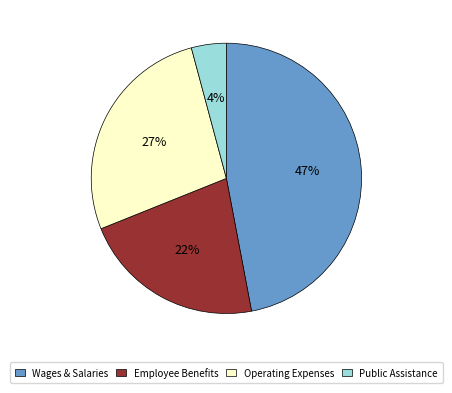

Which category has the biggest portion of the pie?

Wages & Salaries